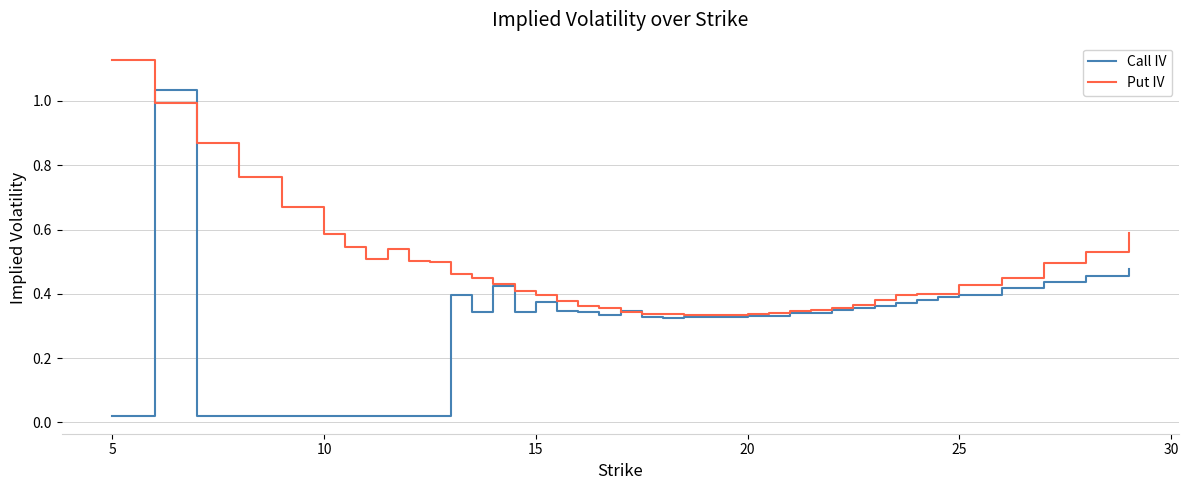

What are all the series names shown in the legend?

Call IV, Put IV